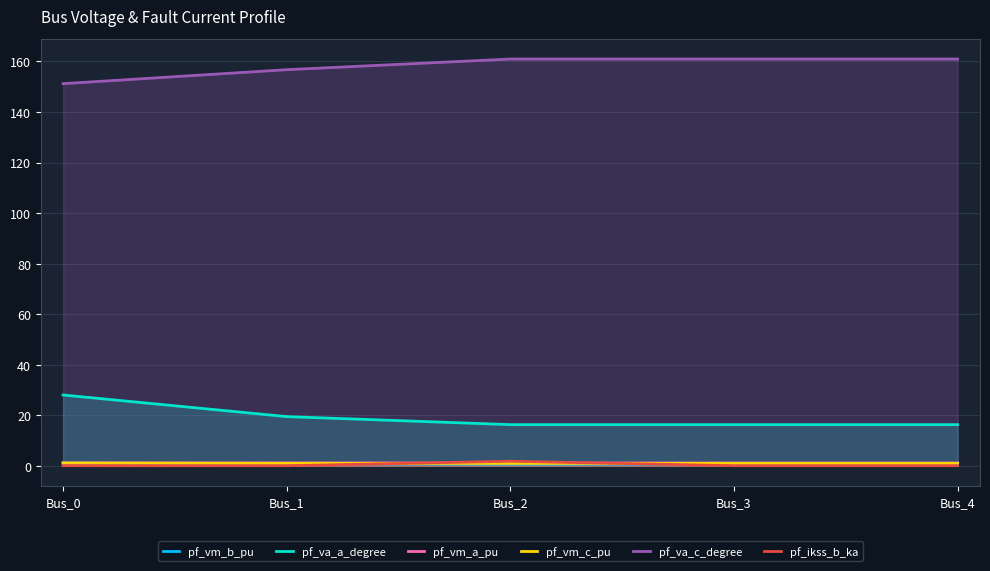

Which category has the highest value across all series?

Bus_2